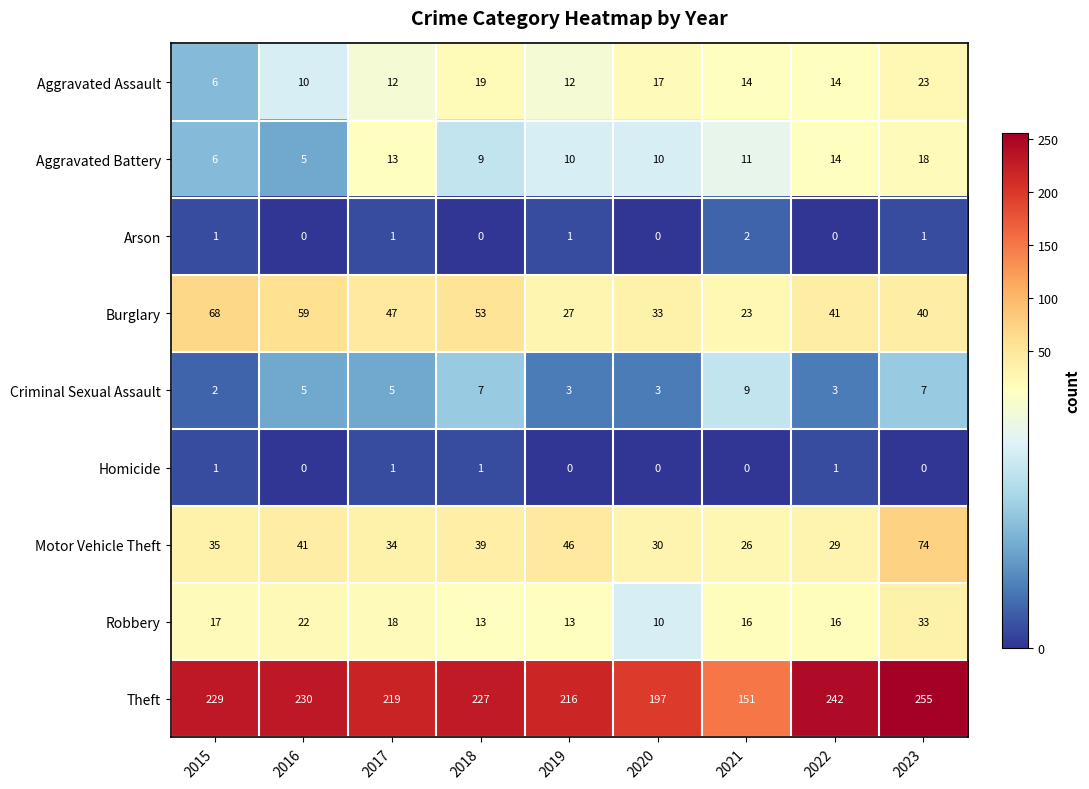

What is the maximum value shown in the chart?

255